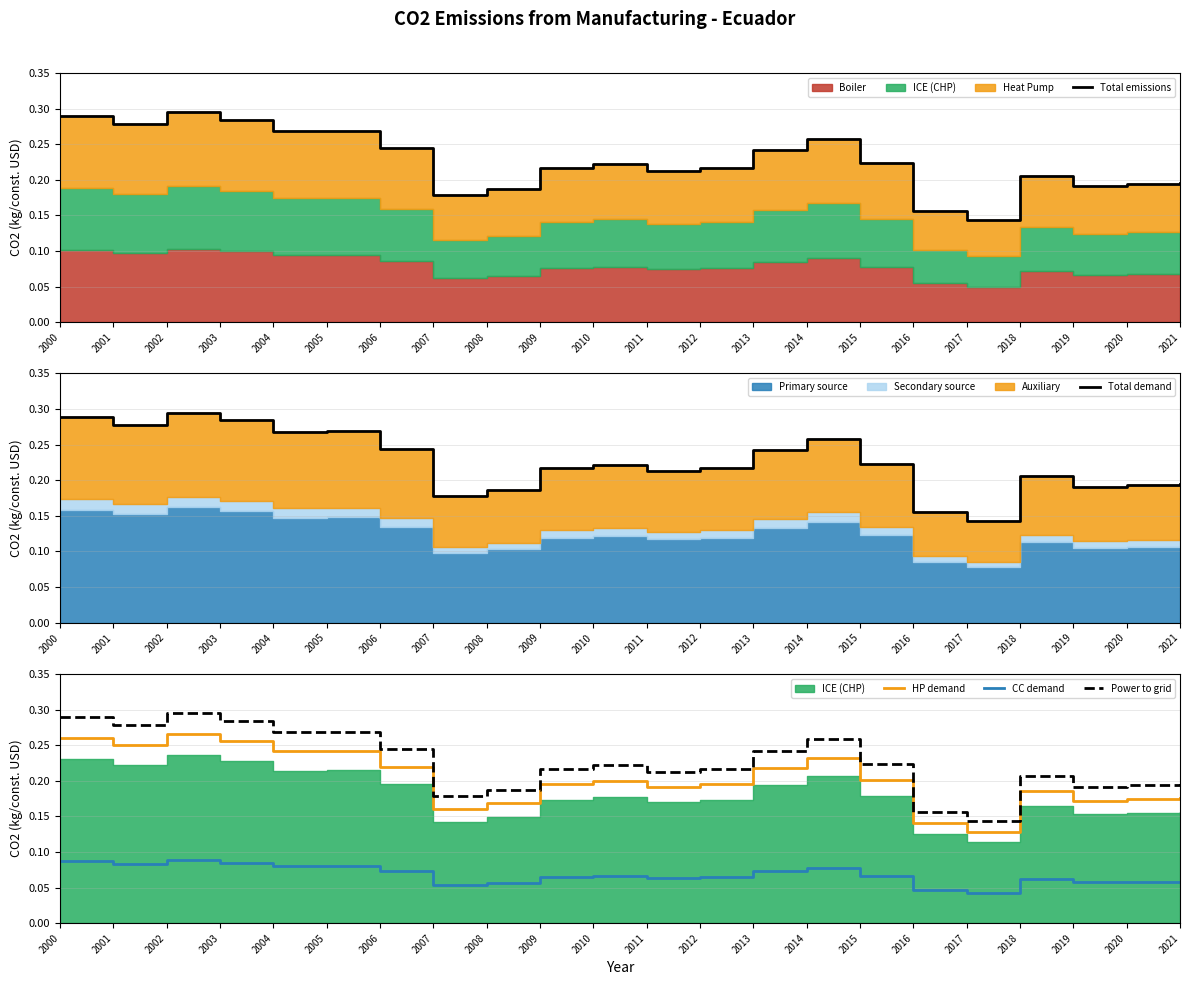

Is it true that HP demand equals 0.2 at 2015?

True